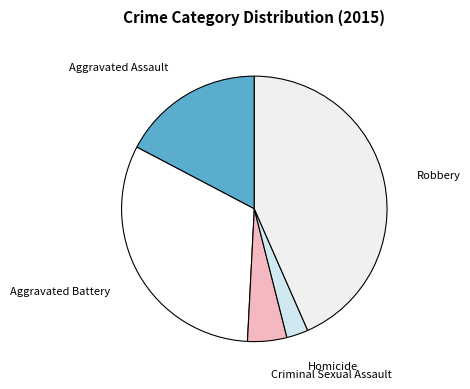

Rank the categories by value from highest to lowest.

Robbery, Aggravated Battery, Aggravated Assault, Criminal Sexual Assault, Homicide